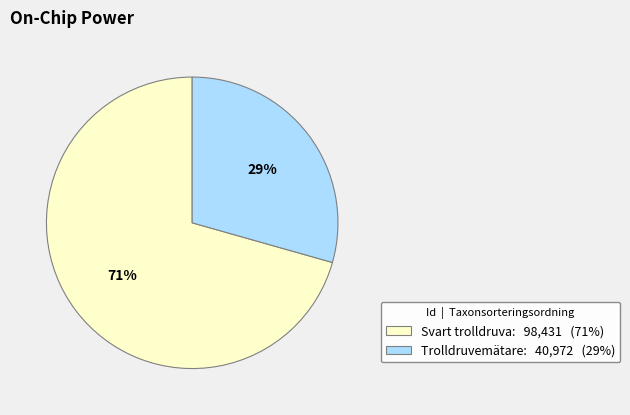

What is the majority slice?

Svart trolldruva: 98,431 (71%)